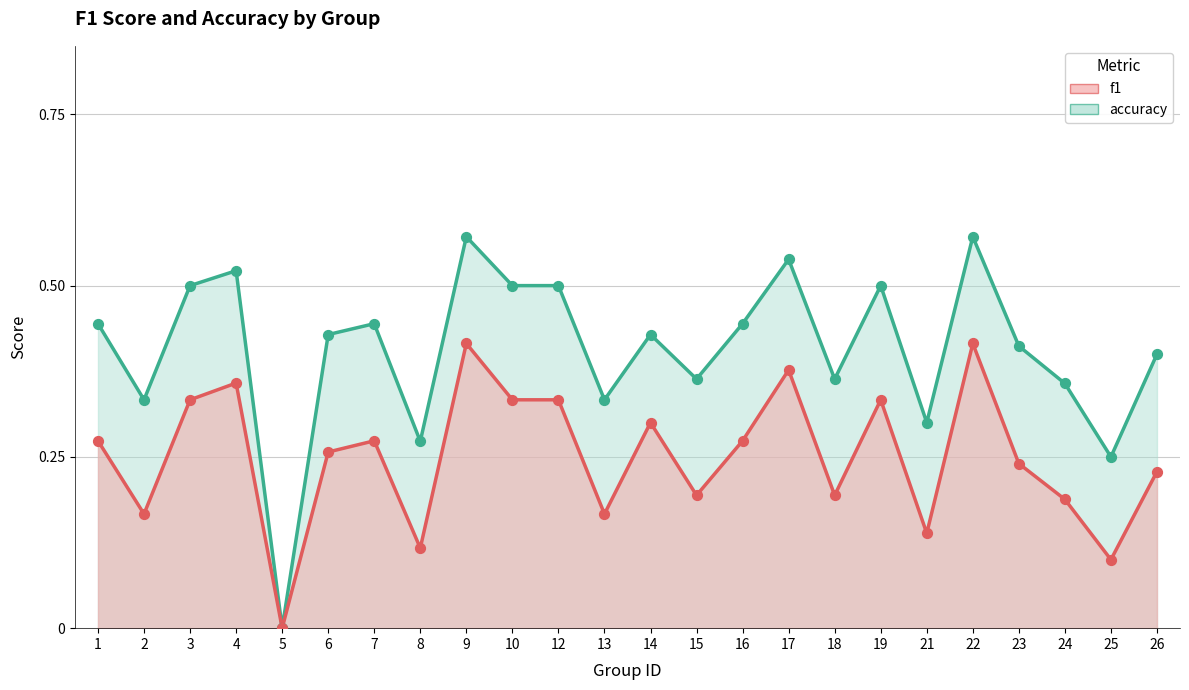

At which category is the sum across all series the highest?

9